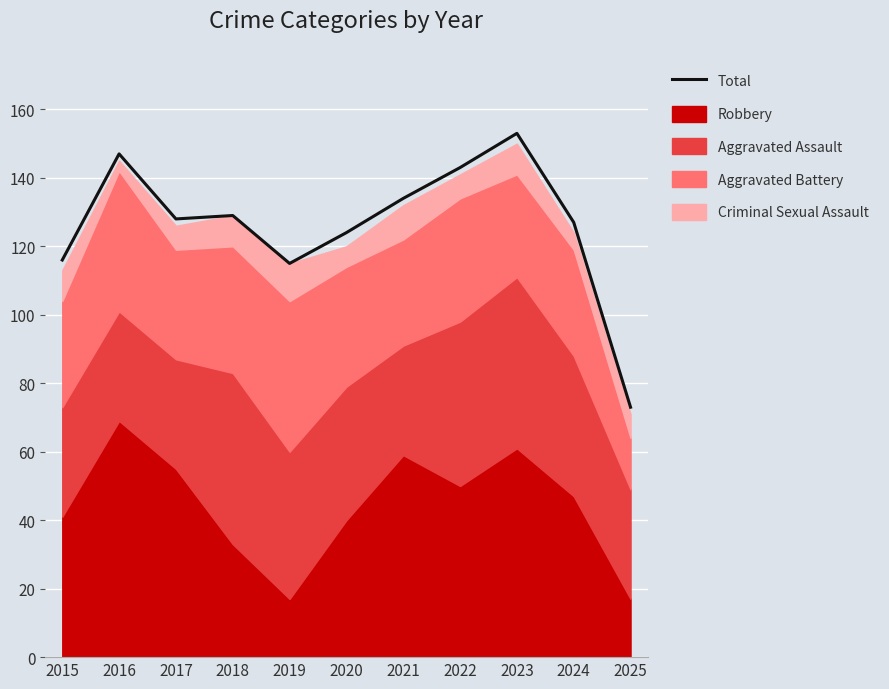

What is the sum of all values?

1389